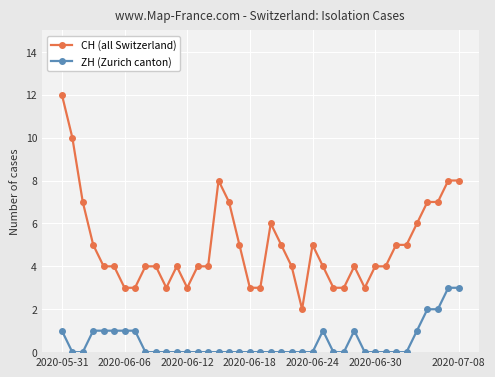

How many CH (all Switzerland) values are between 3 and 6?

29